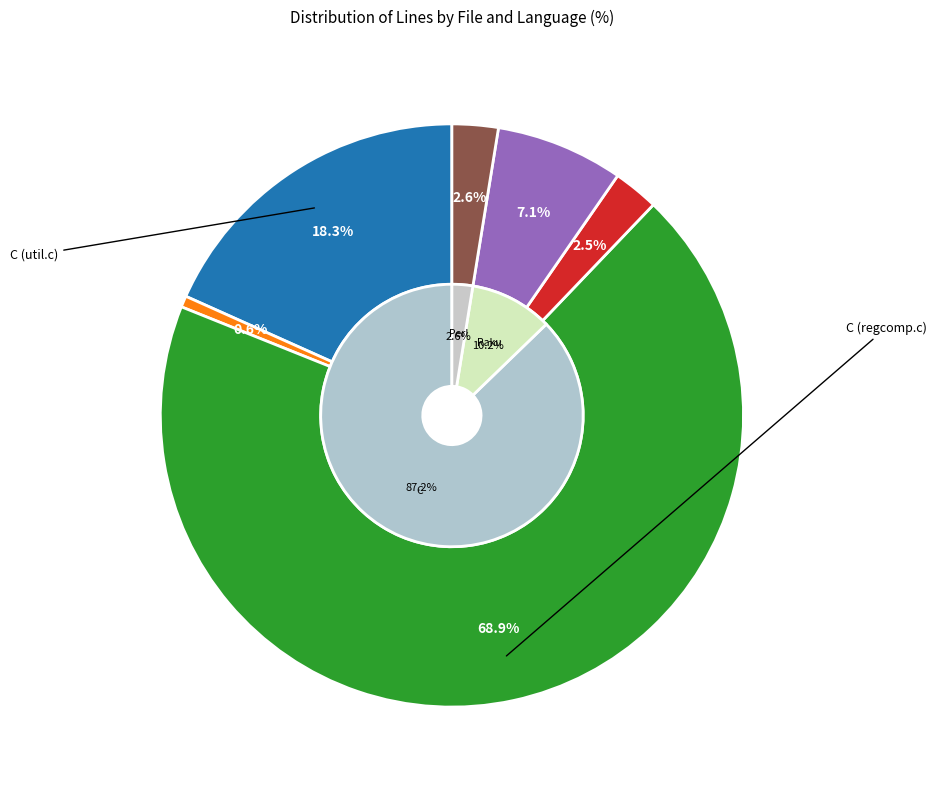

What percentage is the C (util.c) slice, to the nearest percent?

18%